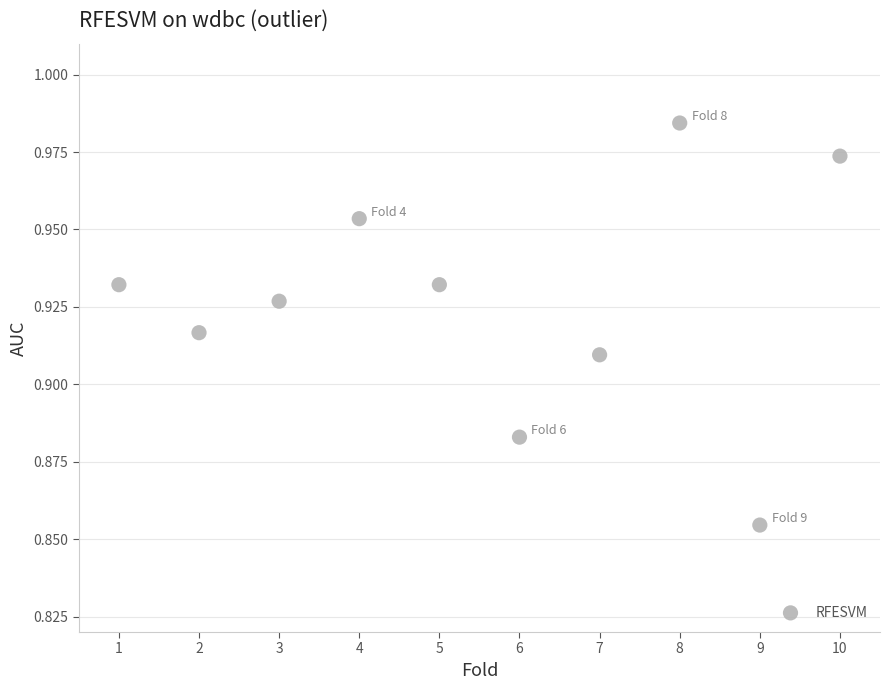

What is the average X value?

5.5